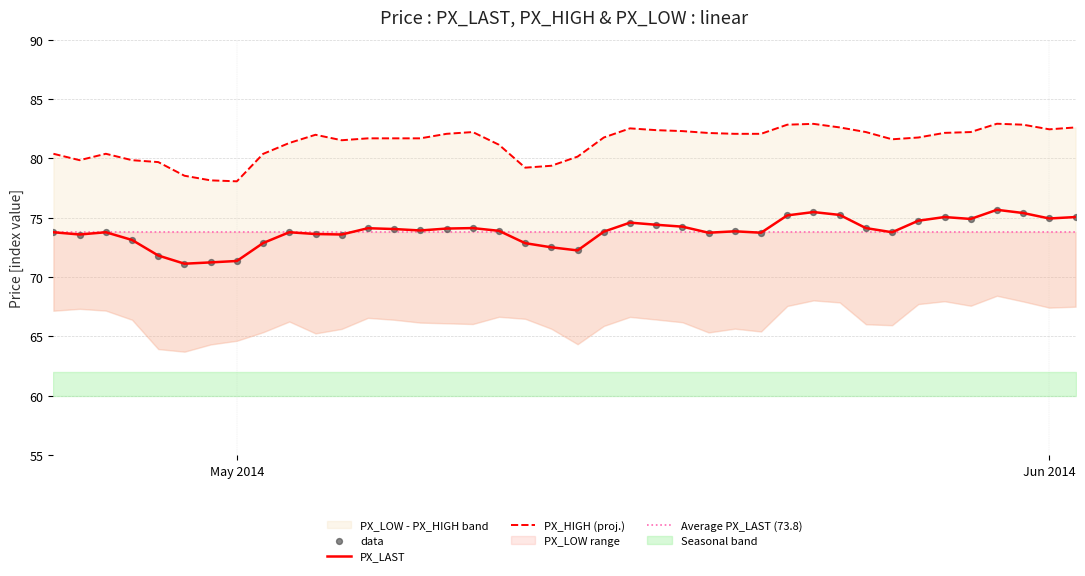

Which series has the largest total across all categories?

PX_HIGH